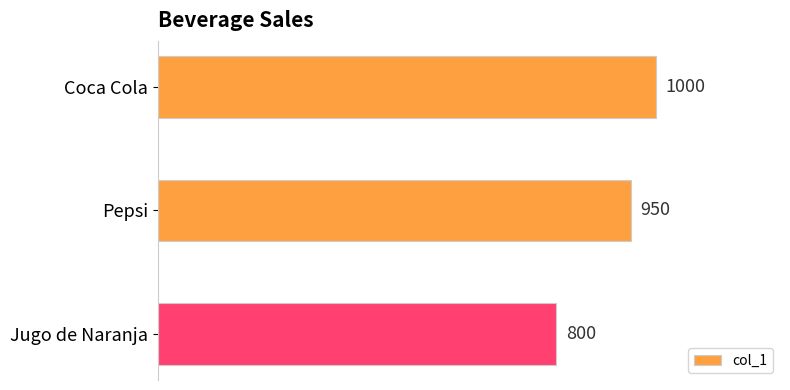

What is the greatest value displayed?

1000